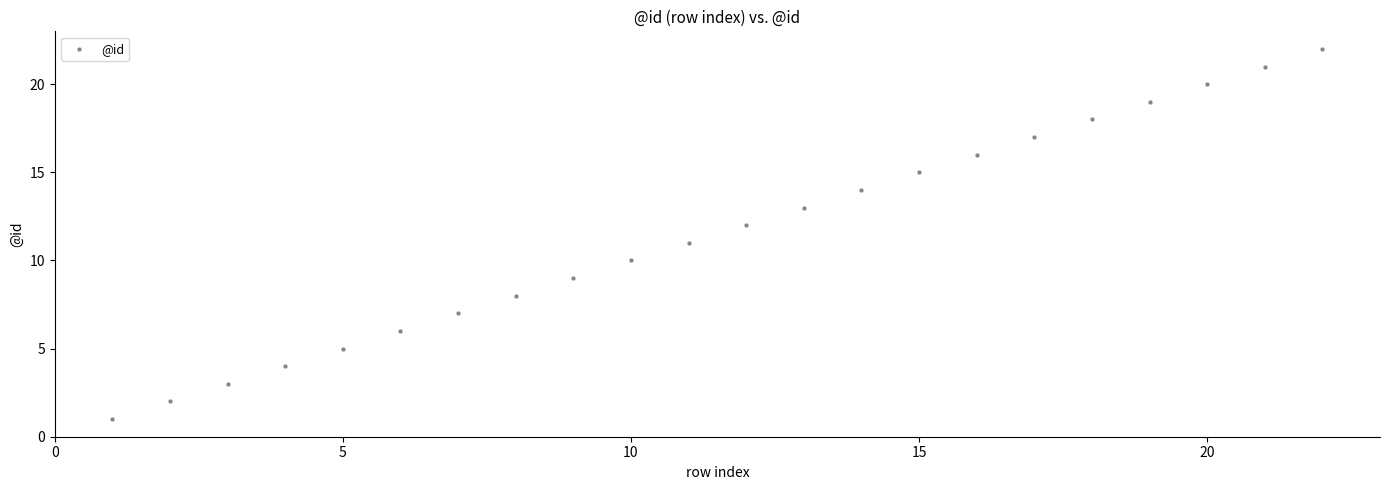

What is the range of X values (max minus min)?

21